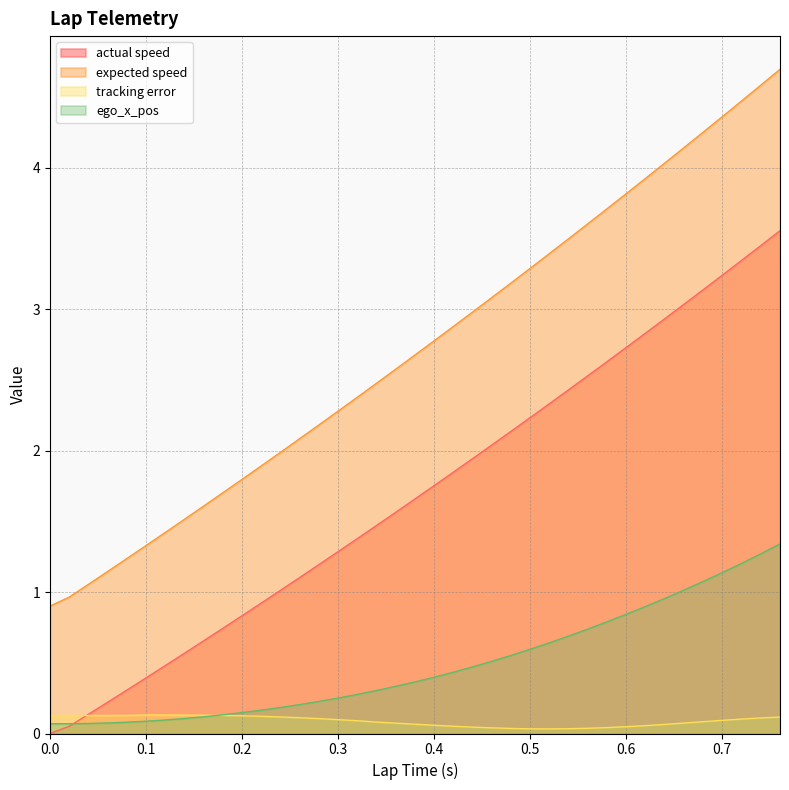

Which series changed the most between 0.04 and 0.6?

expected speed